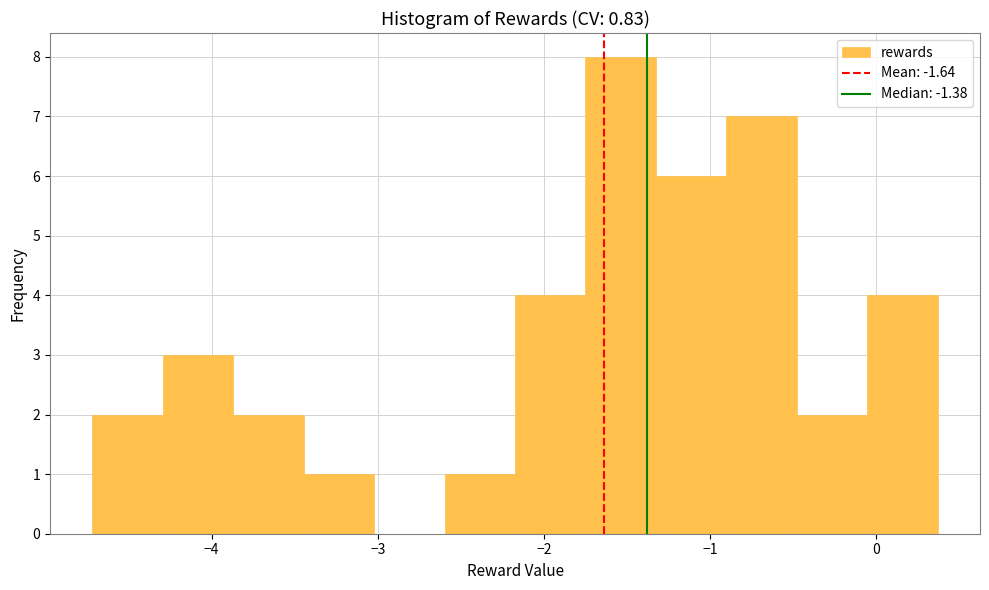

Reading left to right, transcribe this chart: for each bar, give the range it covers on the x-axis and its height. Neither the bar edges nor the heights are printed on the chart, so give them approximately, as read against the axes.

-4.7 to -4.3: 2
-4.3 to -3.9: 3
-3.9 to -3.4: 2
-3.4 to -3.0: 1
-3.0 to -2.6: 0
-2.6 to -2.2: 1
-2.2 to -1.7: 4
-1.7 to -1.3: 8
-1.3 to -0.9: 6
-0.9 to -0.5: 7
-0.5 to -0.1: 2
-0.1 to 0.4: 4